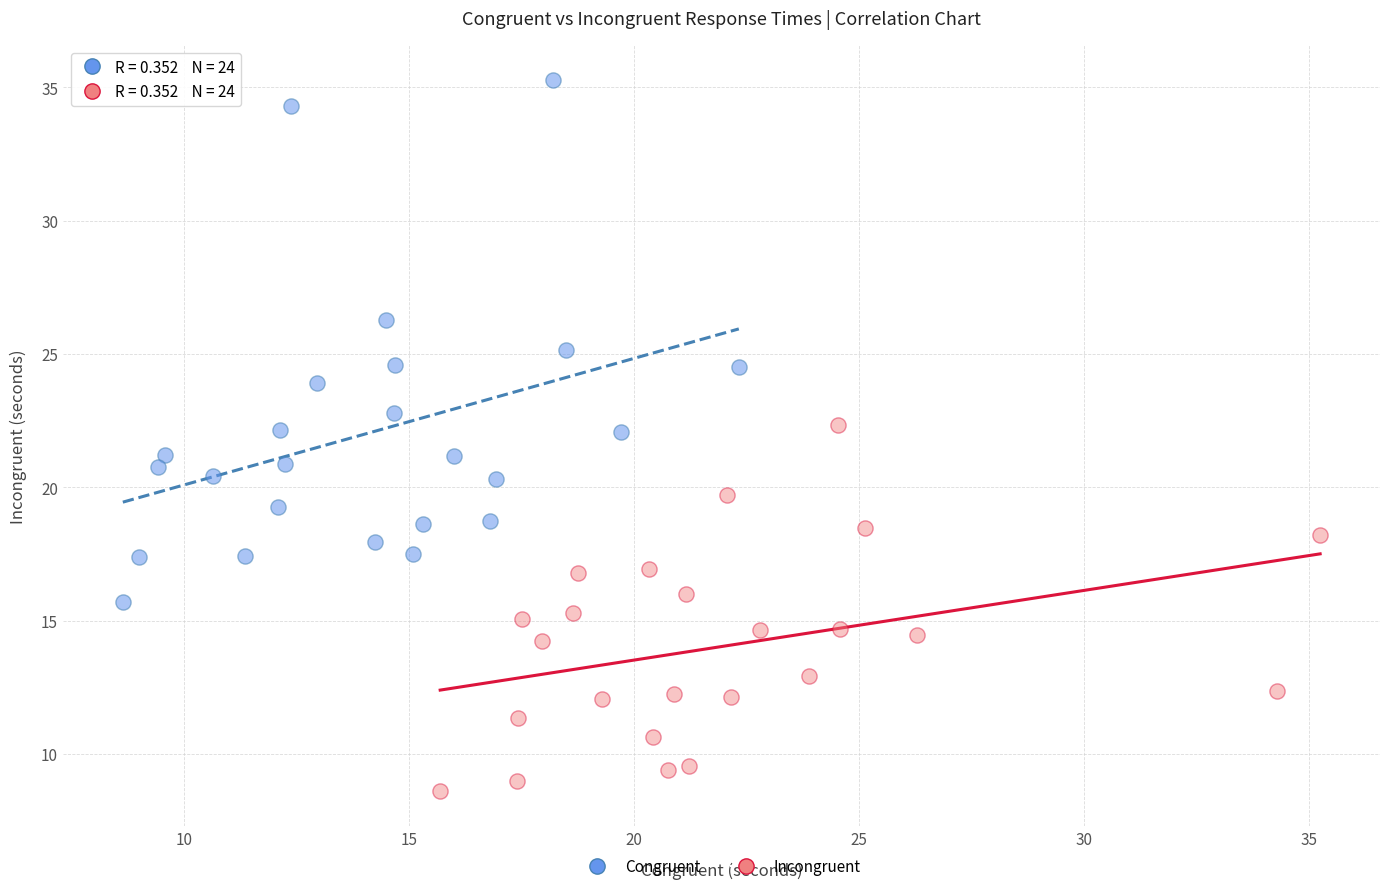

Which series reaches the minimum Y coordinate?

Incongruent